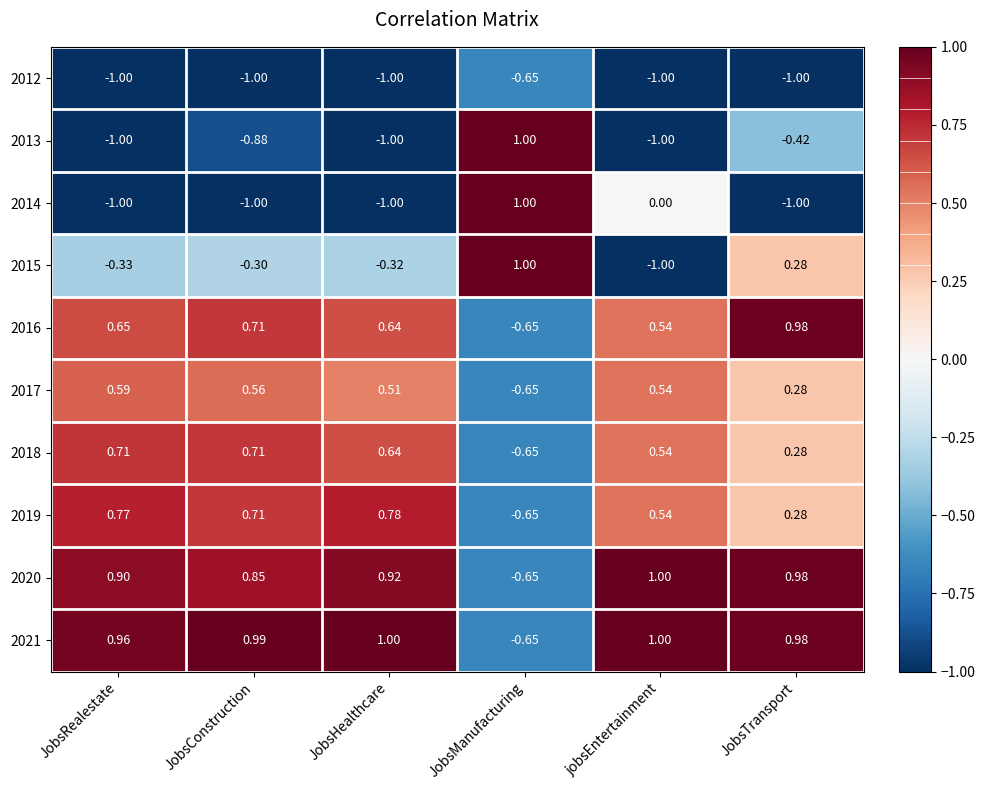

What is the total value across all series at jobsEntertainment?

1.2